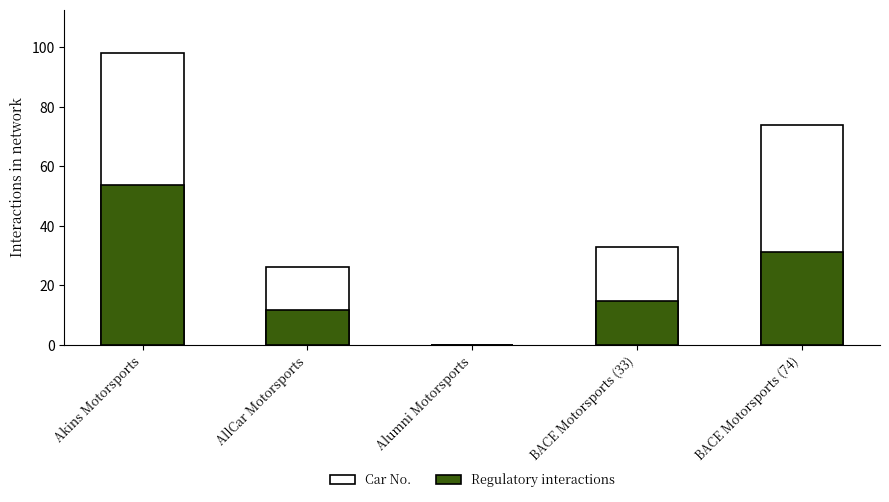

Which series has the widest spread of values?

Car No.